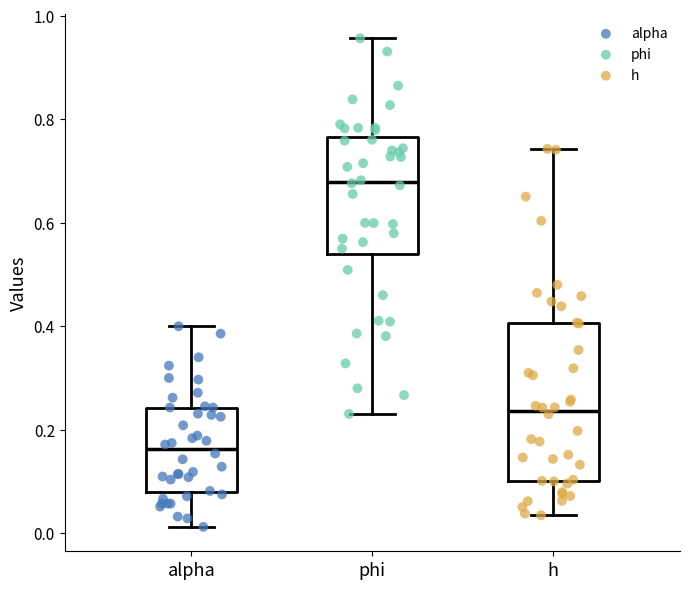

Reading left to right, read every box against the y-axis: the position of its median line, the range the box covers, and the ends of its whiskers. The values are not printed on the chart, so give them approximately, as read against the axis.

alpha: median 0.16, box 0.08 to 0.24, whiskers 0.02 to 0.40
phi: median 0.68, box 0.54 to 0.76, whiskers 0.24 to 0.96
h: median 0.24, box 0.10 to 0.40, whiskers 0.04 to 0.74